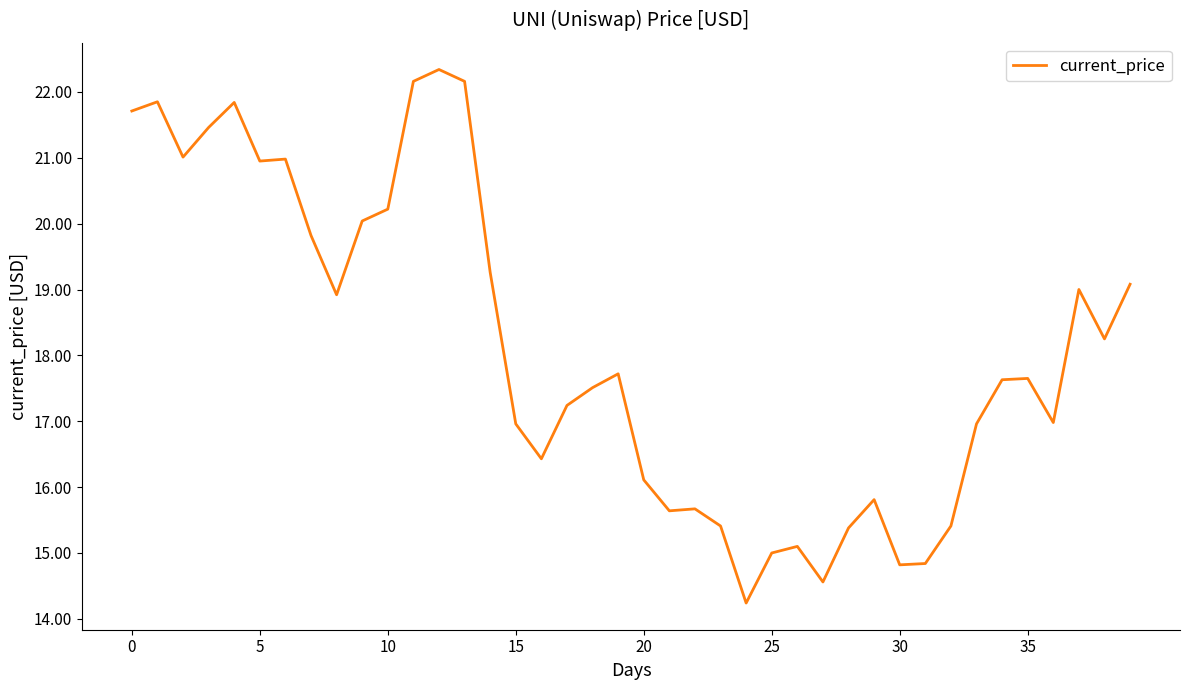

What is the maximum value shown in the chart?

22.3